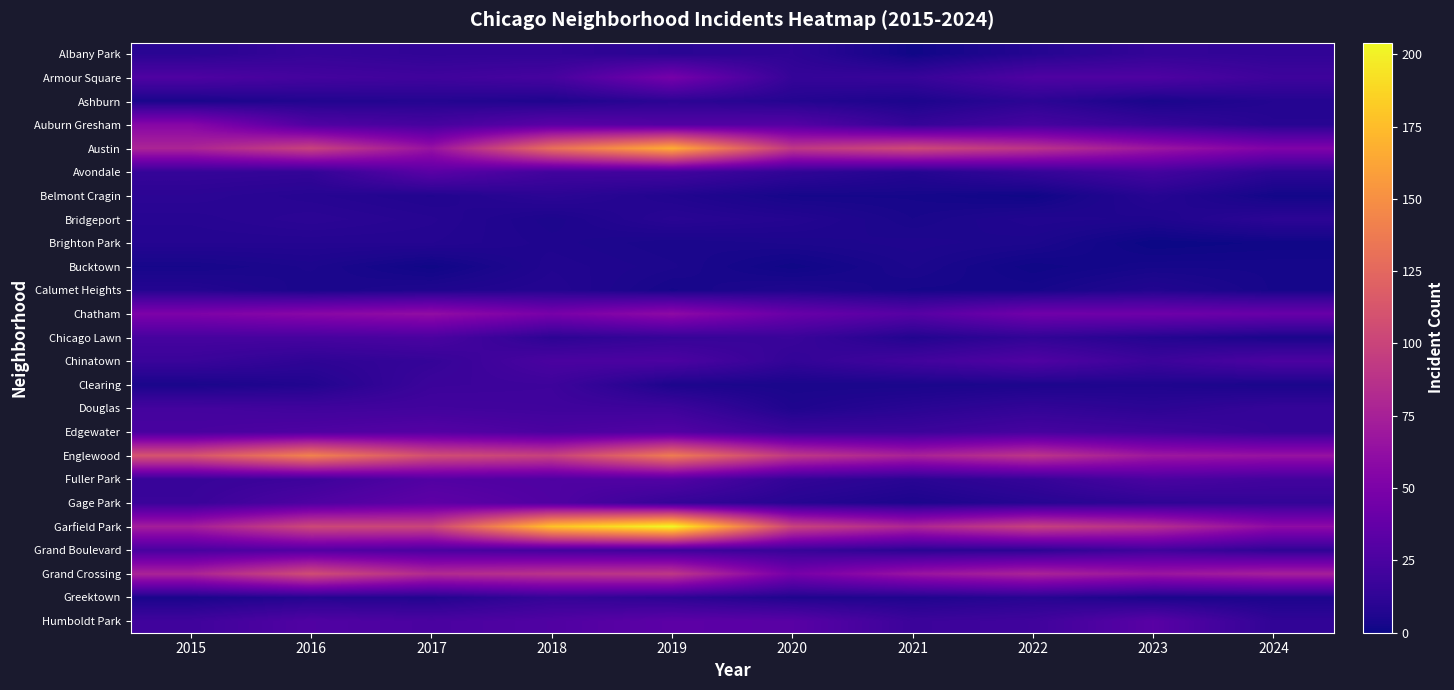

Reading left to right, list all the values displayed in this chart.

Albany Park: 2015=10	2016=15	2017=13	2018=13	2019=10	2020=12	2021=1	2022=8	2023=14	2024=13
Armour Square: 2015=27	2016=22	2017=20	2018=23	2019=47	2020=15	2021=16	2022=27	2023=27	2024=19
Ashburn: 2015=4	2016=7	2017=8	2018=6	2019=11	2020=8	2021=5	2022=11	2023=4	2024=8
Auburn Gresham: 2015=56	2016=28	2017=23	2018=33	2019=29	2020=30	2021=15	2022=23	2023=16	2024=9
Austin: 2015=78	2016=99	2017=65	2018=130	2019=167	2020=92	2021=104	2022=89	2023=68	2024=52
Avondale: 2015=15	2016=14	2017=33	2018=21	2019=21	2020=13	2021=8	2022=15	2023=22	2024=11
Belmont Cragin: 2015=11	2016=9	2017=7	2018=11	2019=7	2020=3	2021=3	2022=1	2023=9	2024=2
Bridgeport: 2015=9	2016=11	2017=9	2018=5	2019=10	2020=8	2021=4	2022=7	2023=6	2024=11
Brighton Park: 2015=8	2016=8	2017=8	2018=6	2019=4	2020=5	2021=6	2022=5	2023=0	2024=1
Bucktown: 2015=3	2016=5	2017=1	2018=7	2019=5	2020=1	2021=5	2022=1	2023=3	2024=3
Calumet Heights: 2015=8	2016=4	2017=6	2018=8	2019=3	2020=6	2021=3	2022=3	2023=7	2024=3
Chatham: 2015=51	2016=57	2017=62	2018=48	2019=60	2020=40	2021=31	2022=44	2023=43	2024=40
Chicago Lawn: 2015=23	2016=23	2017=25	2018=11	2019=15	2020=17	2021=7	2022=13	2023=8	2024=4
Chinatown: 2015=17	2016=12	2017=15	2018=25	2019=26	2020=14	2021=21	2022=28	2023=18	2024=26
Clearing: 2015=4	2016=7	2017=18	2018=19	2019=5	2020=4	2021=4	2022=5	2023=6	2024=4
Douglas: 2015=22	2016=20	2017=21	2018=20	2019=19	2020=6	2021=10	2022=14	2023=11	2024=15
Edgewater: 2015=24	2016=27	2017=30	2018=25	2019=29	2020=18	2021=18	2022=23	2023=20	2024=15
Englewood: 2015=111	2016=142	2017=107	2018=98	2019=138	2020=92	2021=76	2022=90	2023=69	2024=65
Fuller Park: 2015=16	2016=19	2017=29	2018=27	2019=29	2020=14	2021=10	2022=15	2023=25	2024=21
Gage Park: 2015=17	2016=27	2017=35	2018=28	2019=15	2020=9	2021=5	2022=9	2023=12	2024=14
Garfield Park: 2015=73	2016=103	2017=101	2018=178	2019=204	2020=100	2021=79	2022=98	2023=85	2024=60
Grand Boulevard: 2015=24	2016=29	2017=25	2018=22	2019=19	2020=16	2021=10	2022=11	2023=20	2024=12
Grand Crossing: 2015=77	2016=106	2017=82	2018=88	2019=91	2020=47	2021=66	2022=77	2023=67	2024=74
Greektown: 2015=4	2016=8	2017=7	2018=15	2019=11	2020=6	2021=6	2022=9	2023=4	2024=5
Humboldt Park: 2015=20	2016=28	2017=25	2018=28	2019=34	2020=32	2021=18	2022=20	2023=32	2024=13